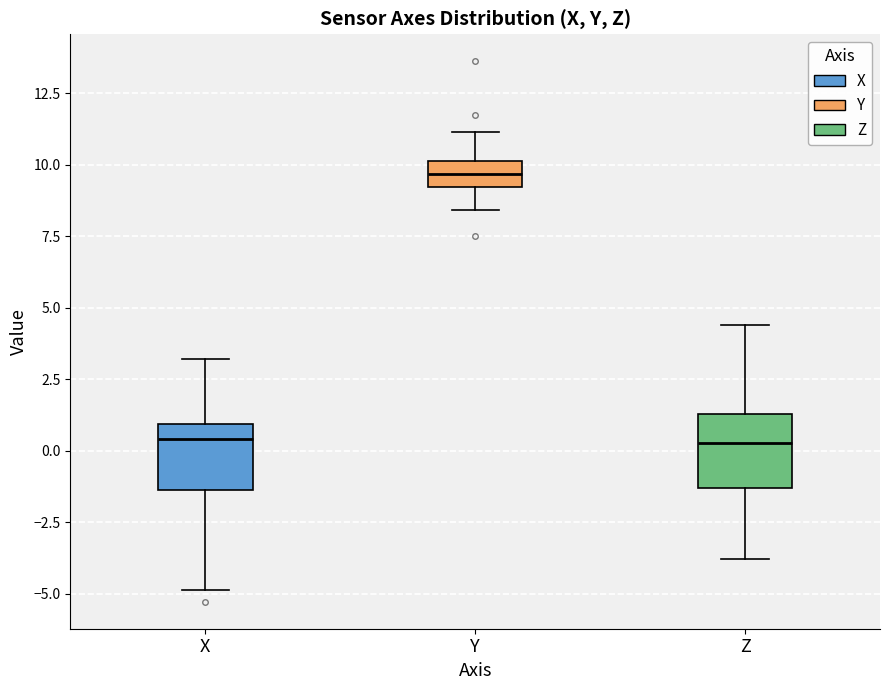

Reading left to right, transcribe this box plot: for each box, give where its median line is, the range the box spans, and where its two whiskers end, as read against the y-axis. The values are not printed on the chart, so give them approximately, as read against the axis.

X: median 0.5, box -1.5 to 1.0, whiskers -5.0 to 3.0
Y: median 9.5, box 9.0 to 10.0, whiskers 8.5 to 11.0
Z: median 0.5, box -1.5 to 1.5, whiskers -4.0 to 4.5